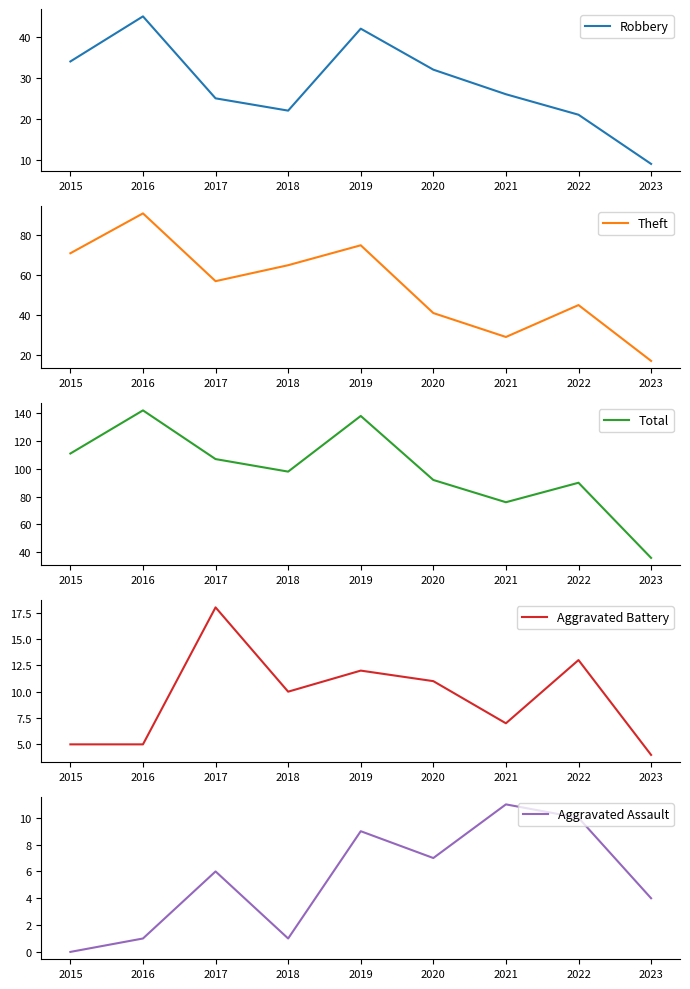

Does the chart have visible grid lines?

No